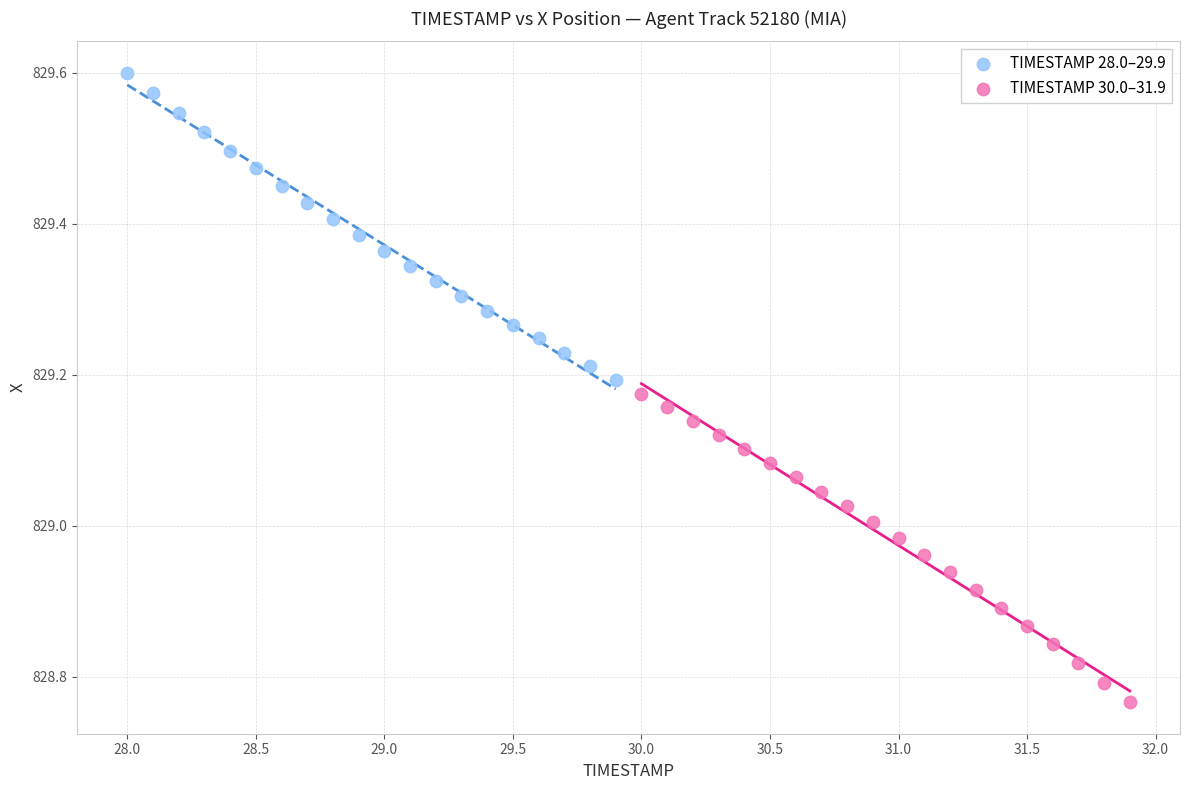

Which series has the largest Y range (max minus min)?

TIMESTAMP 30.0–31.9